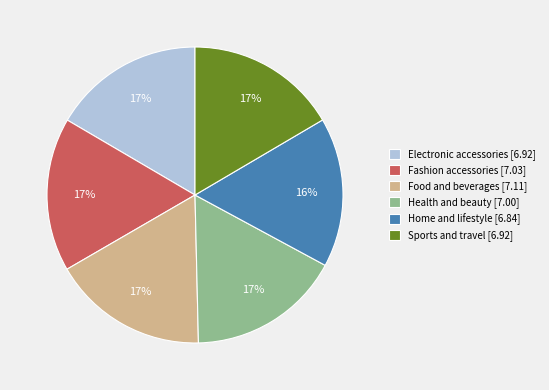

How many segments does this pie chart have?

6